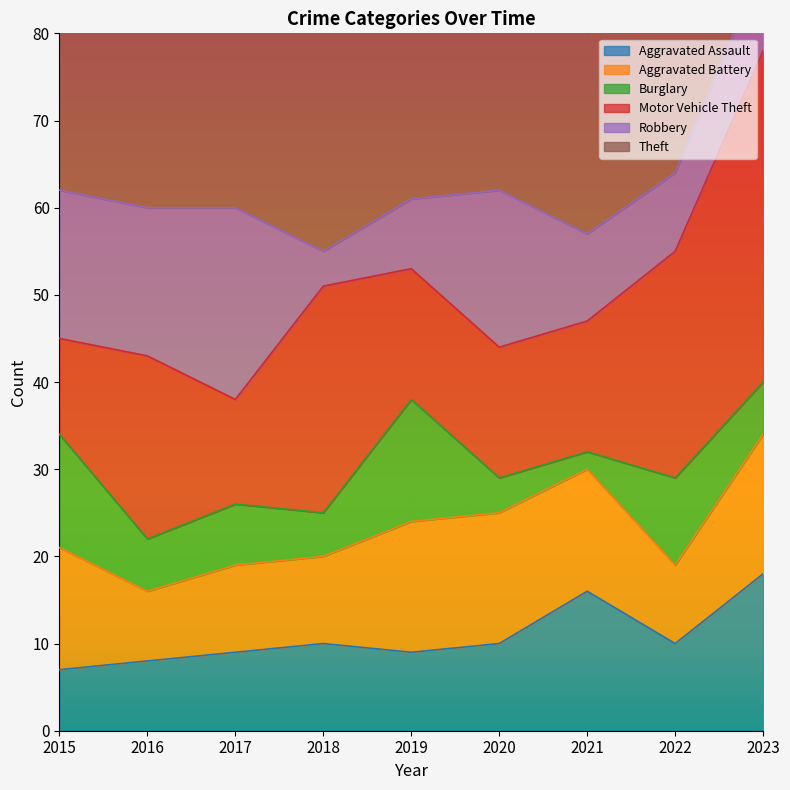

The Theft series shows 60 at 2018. True or false?

False